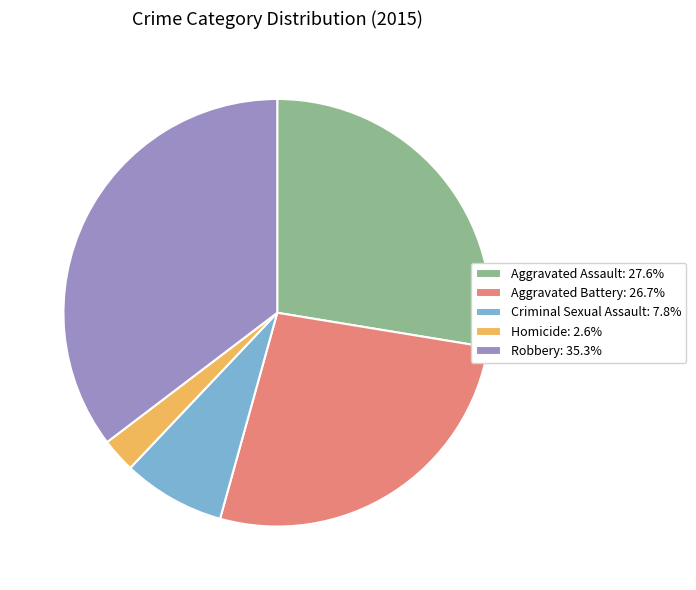

Is there a majority slice in this chart?

No